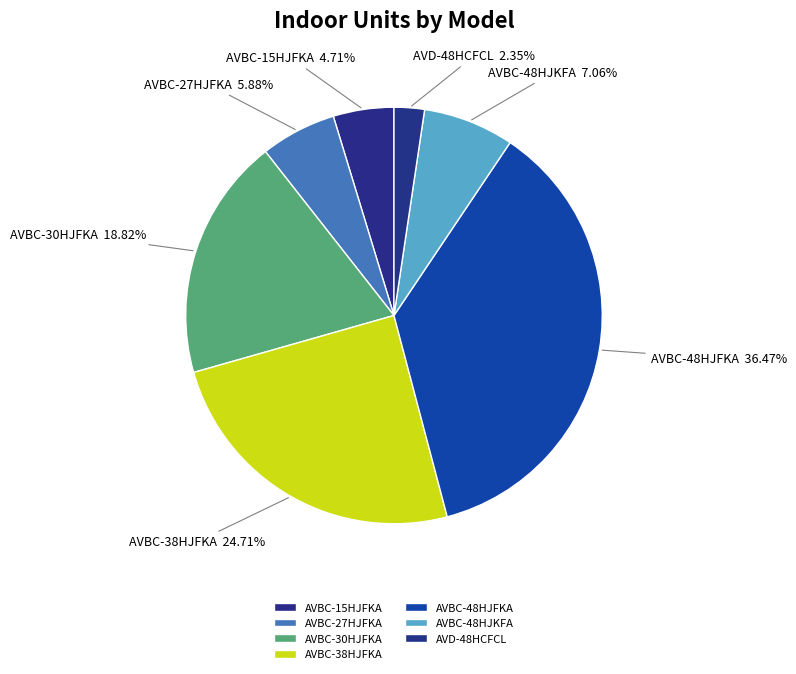

Do AVBC-48HJKFA and AVBC-27HJFKA together represent more than half of the pie?

No